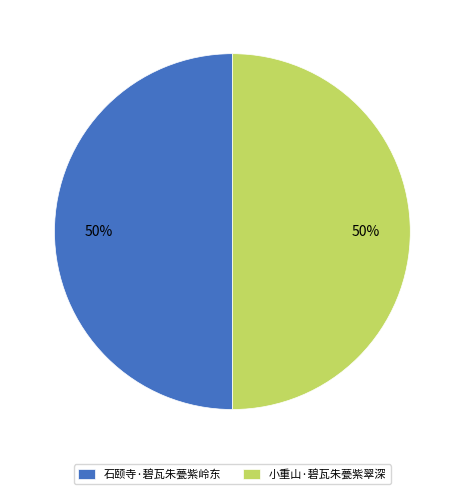

To the nearest percent, what is the combined percentage of 小重山·碧瓦朱甍紫翠深 and 石颐寺·碧瓦朱甍紫岭东?

100%